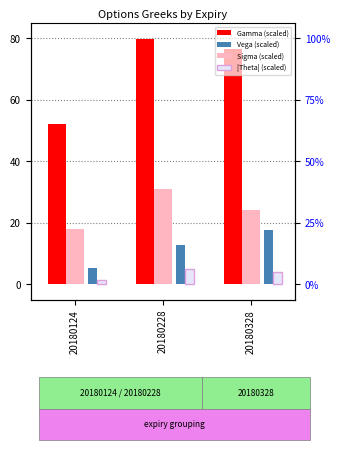

What are all the series names shown in the legend?

Gamma (scaled), Sigma (scaled), Vega (scaled), |Theta| (scaled)